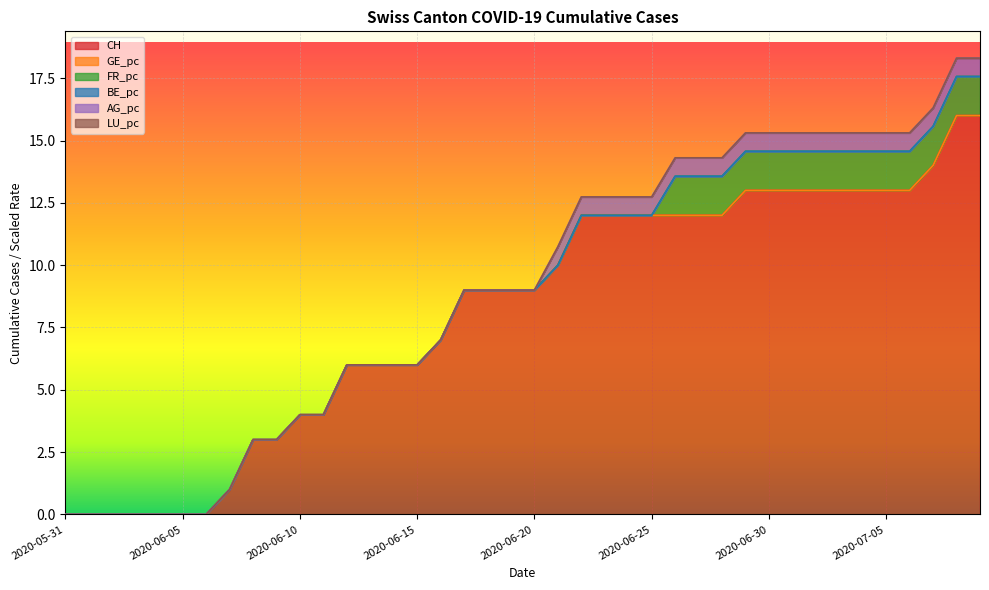

What is the greatest value displayed?

16.0